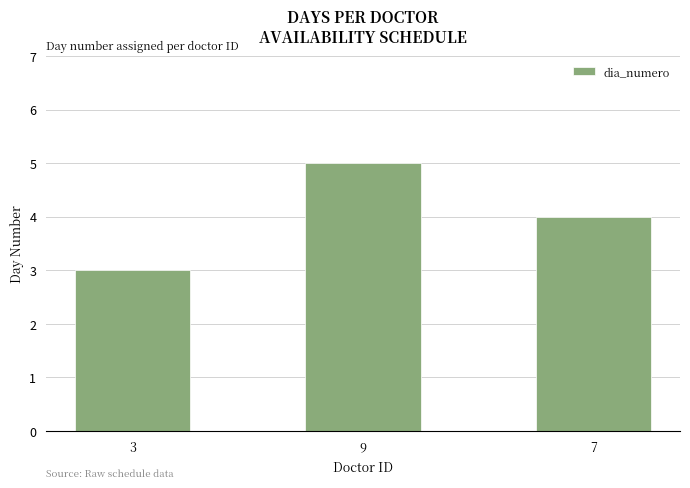

Reading left to right, what are all the values shown in this chart?

3=3	9=5	7=4